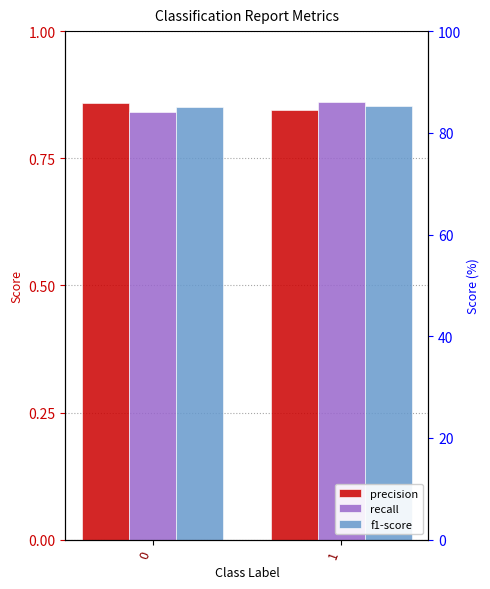

How many data points does each series have?

2